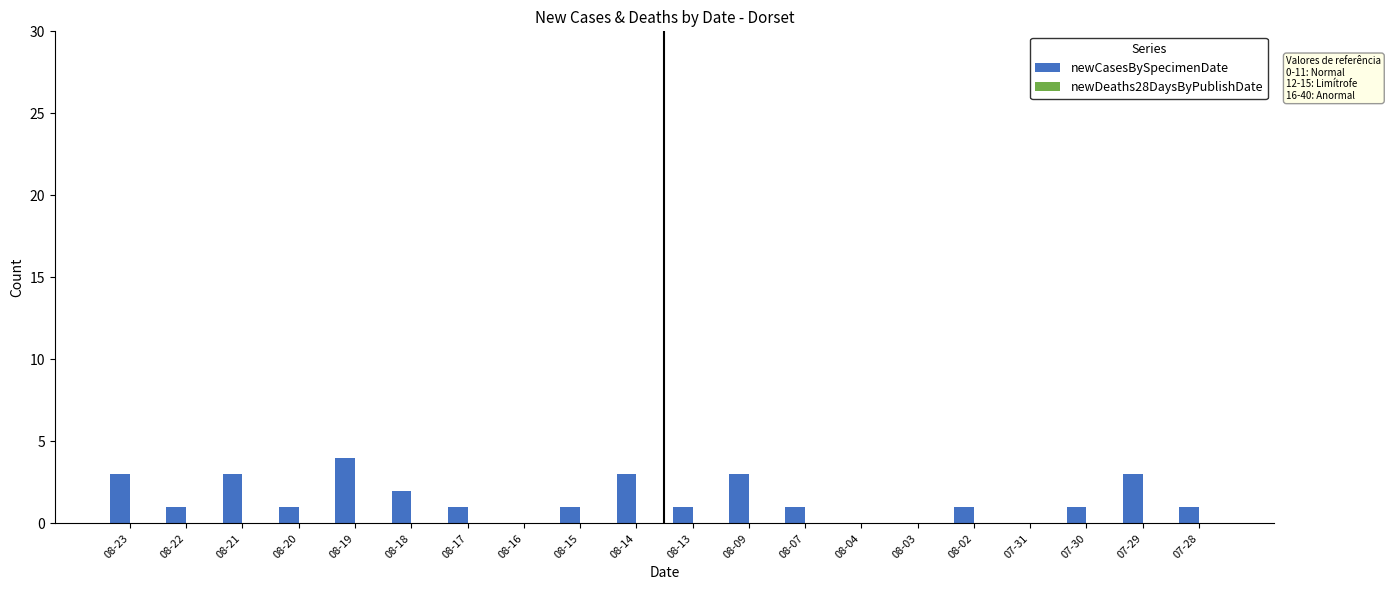

Reading right to left, list all the values displayed in this chart.

07-28=1	07-29=3	07-30=1	07-31=0	08-02=1	08-03=0	08-04=0	08-07=1	08-09=3	08-13=1	08-14=3	08-15=1	08-16=0	08-17=1	08-18=2	08-19=4	08-20=1	08-21=3	08-22=1	08-23=3